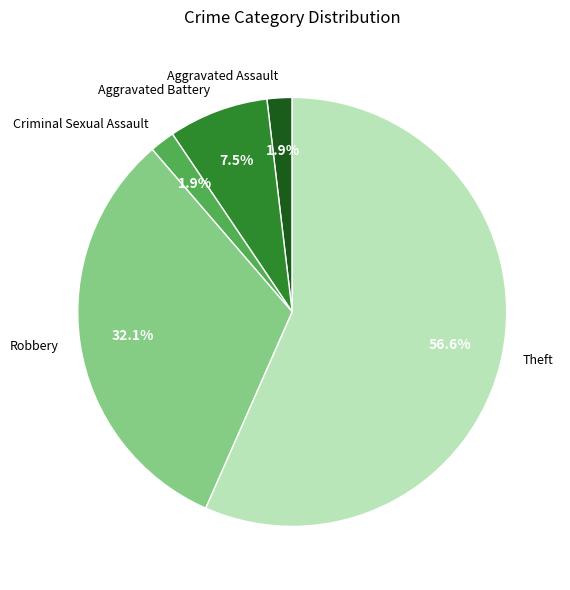

Combined, do Theft and Criminal Sexual Assault account for over 50%?

Yes